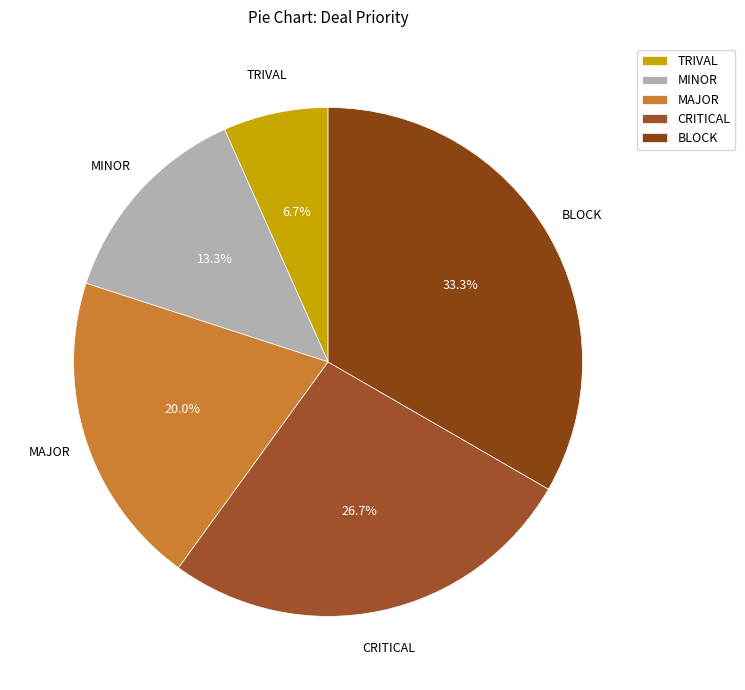

To the nearest percent, what is the combined percentage of BLOCK and MINOR?

47%